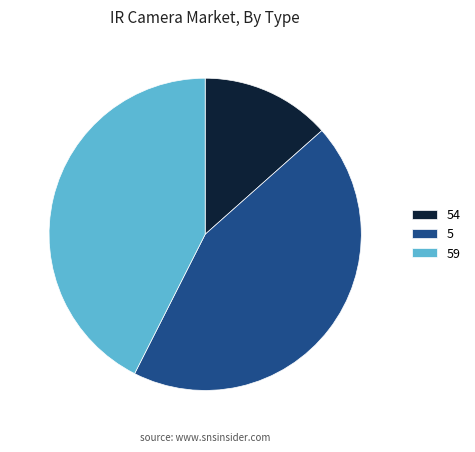

Is 54 the majority of the pie?

No